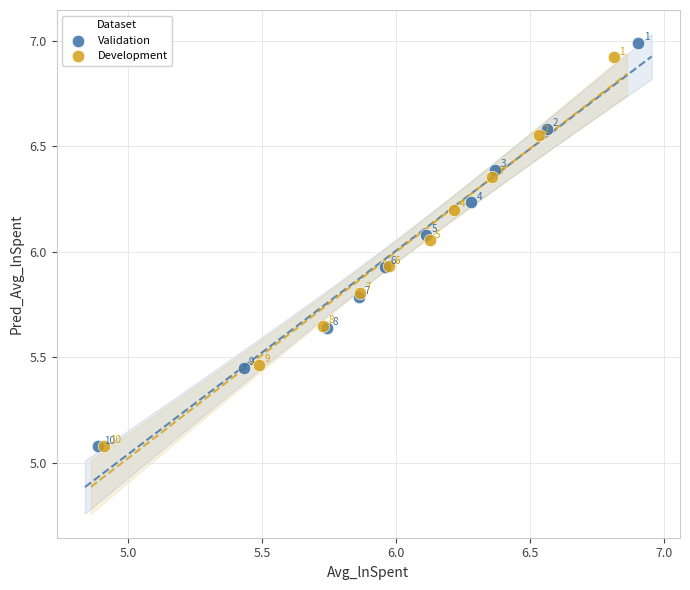

Which series contains the lowest Y value?

Validation